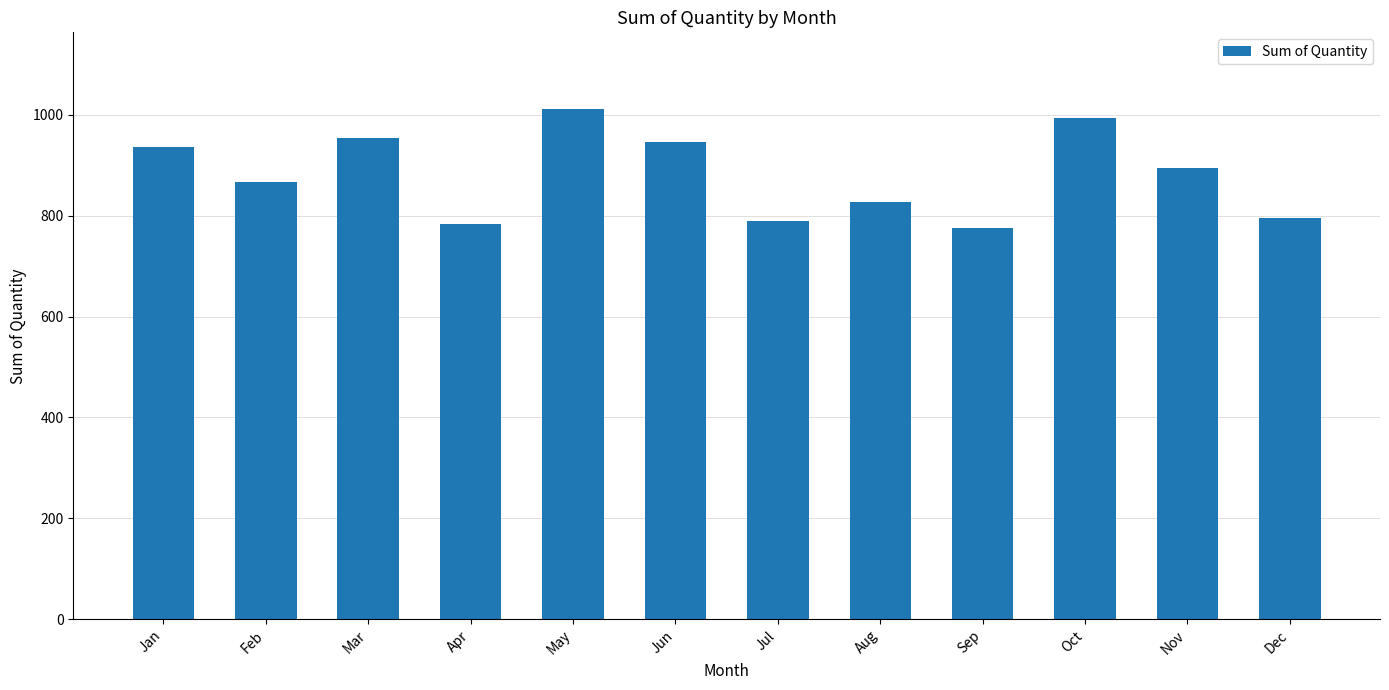

What is the approximate value at Dec?

795